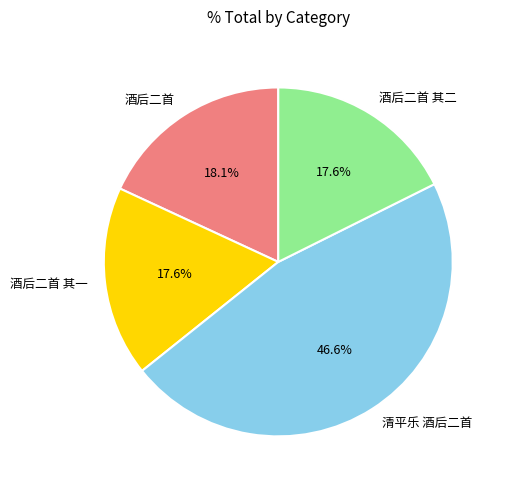

What portion of the pie excludes 酒后二首?

81.9%